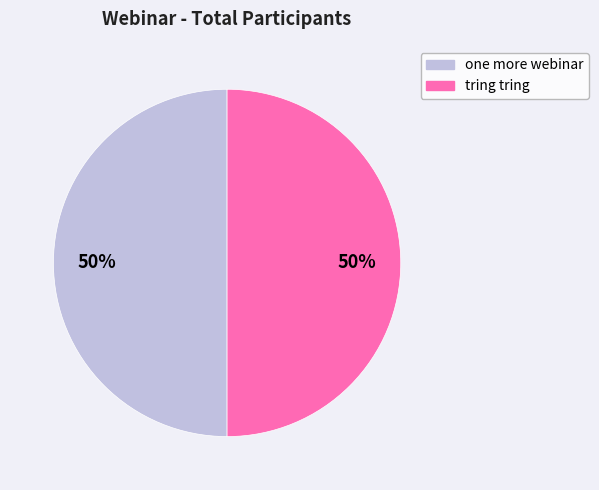

The tring tring slice represents 1% of the pie. True or false?

False